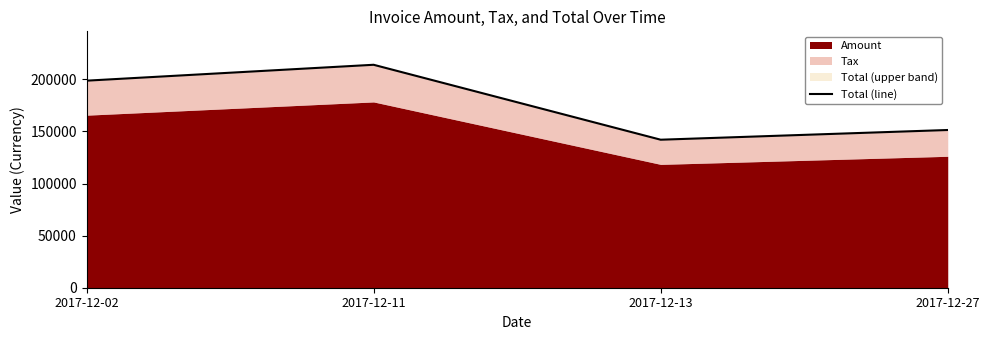

Reading left to right, what are all the values shown in this chart?

2017-12-02=198756	2017-12-11=214016	2017-12-13=142079	2017-12-27=151403